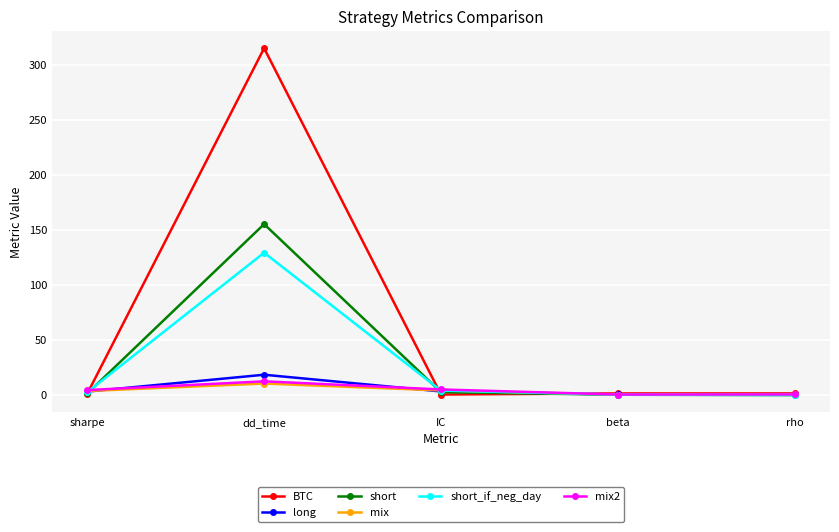

Does the chart have visible grid lines?

Yes